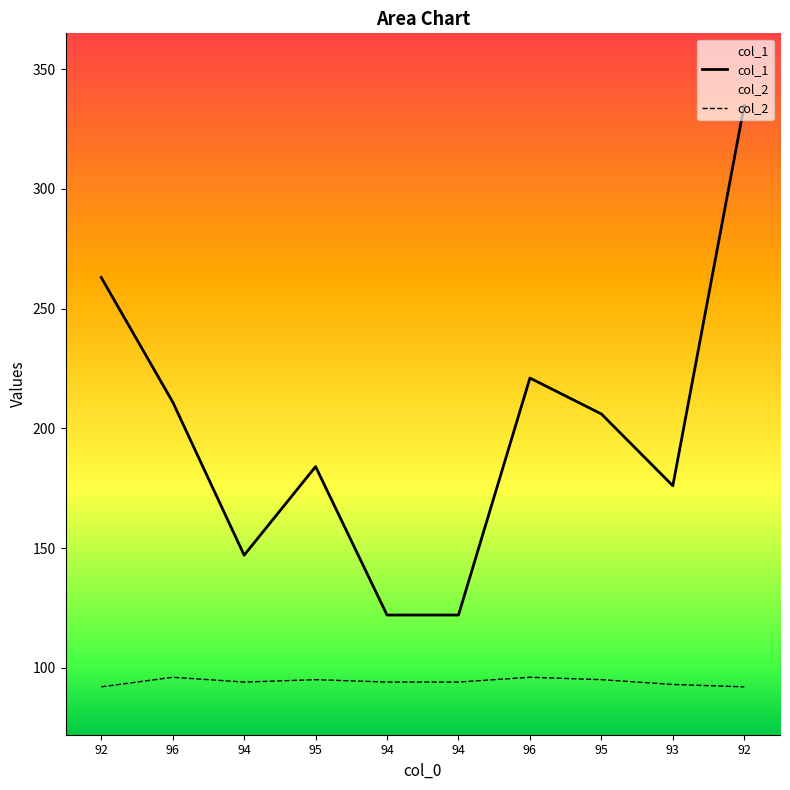

Between 92 and 94, which is larger?

92